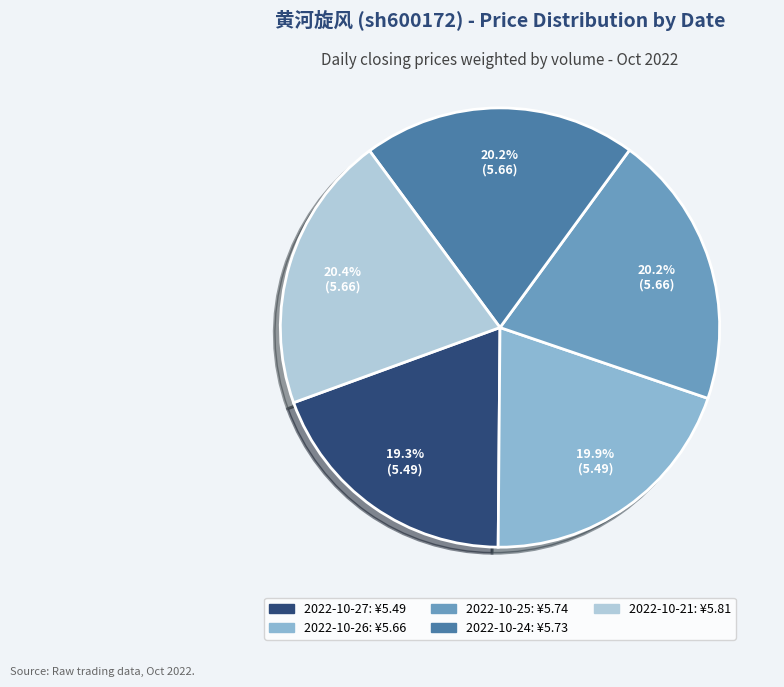

Does any single category account for the majority?

No